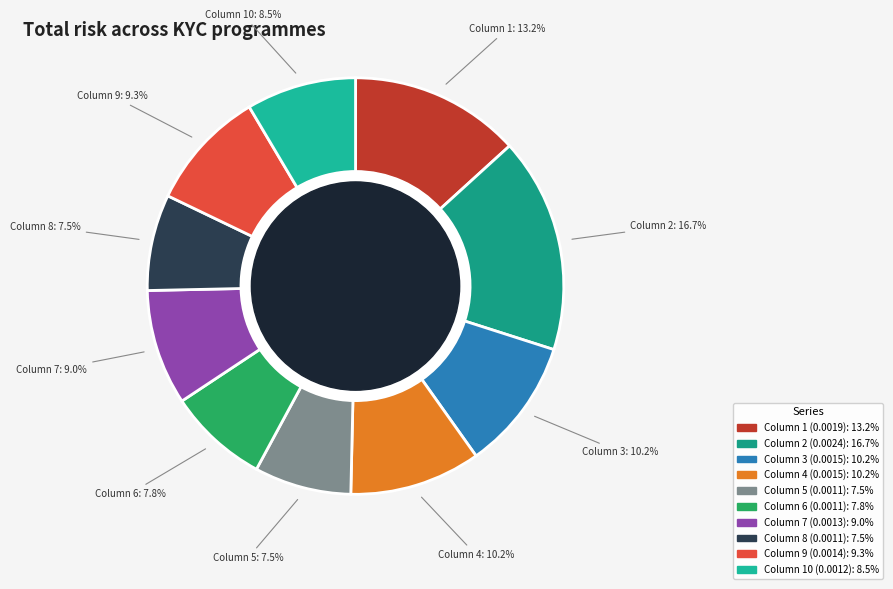

To the nearest percent, what is the difference between the largest and smallest slice percentages?

9%